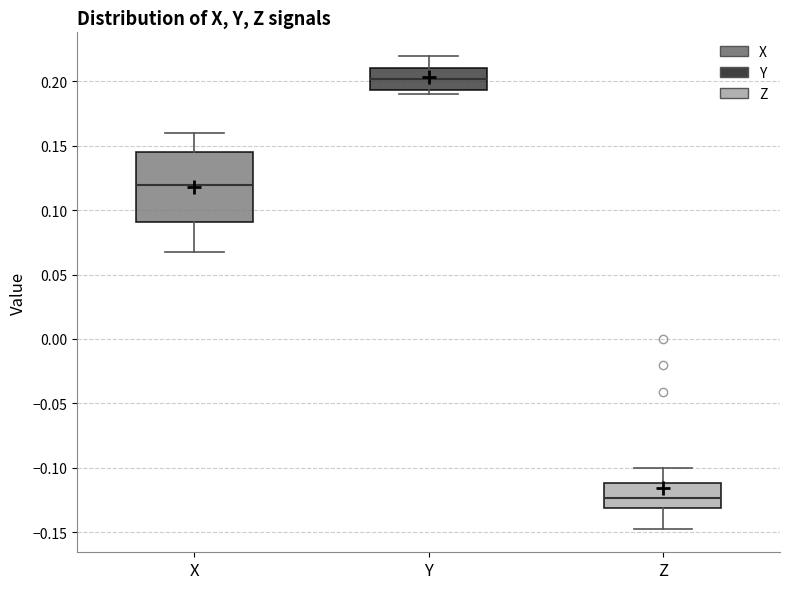

Reading left to right, read every box against the y-axis: the position of its median line, the range the box covers, and the ends of its whiskers. The values are not printed on the chart, so give them approximately, as read against the axis.

X: median 0.120, box 0.090 to 0.145, whiskers 0.070 to 0.160
Y: median 0.200, box 0.195 to 0.210, whiskers 0.190 to 0.220
Z: median -0.125, box -0.130 to -0.110, whiskers -0.145 to -0.100